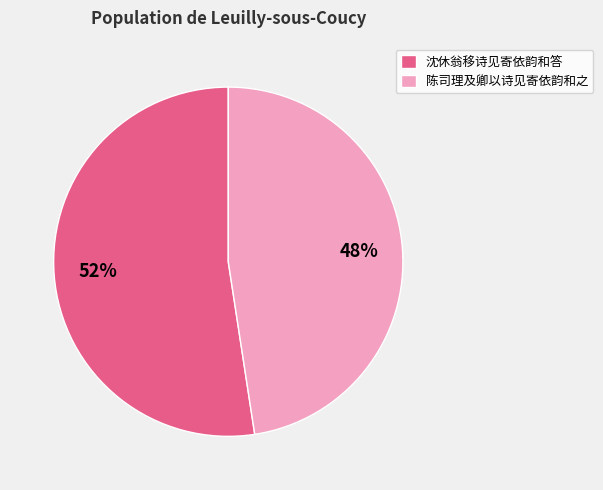

Rank the categories by value from highest to lowest.

沈休翁移诗见寄依韵和答, 陈司理及卿以诗见寄依韵和之